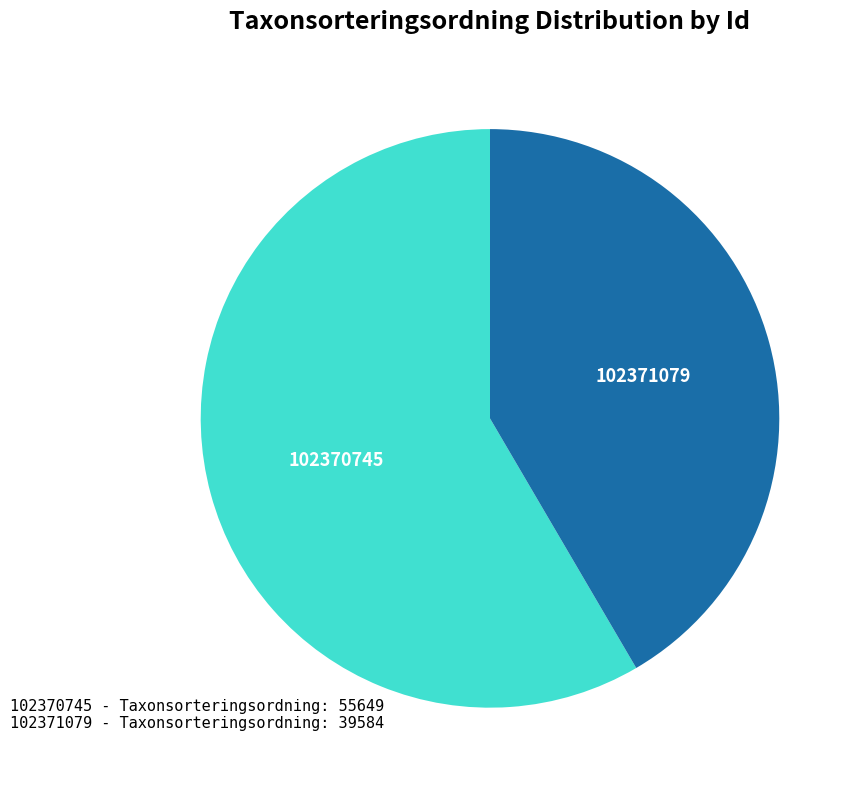

What is the majority slice?

102370745